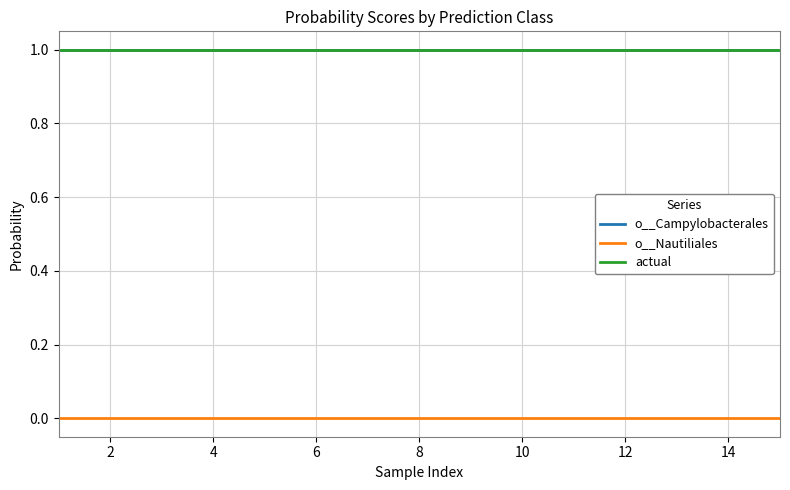

What is the maximum value shown in the chart?

1.0